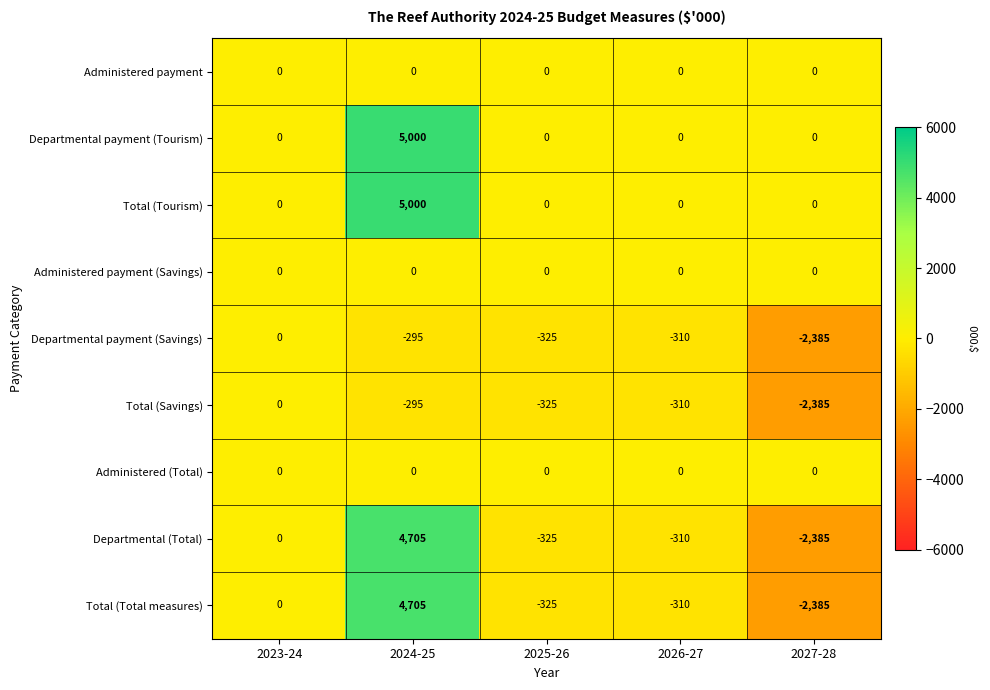

Which label corresponds to the largest value in the chart?

2024-25